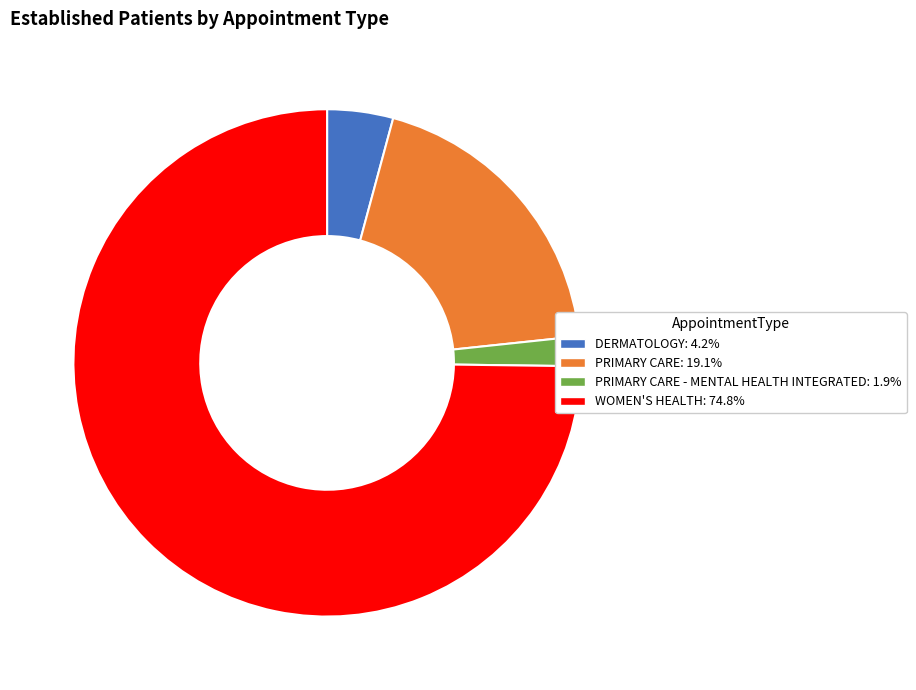

Is there a majority slice in this chart?

Yes